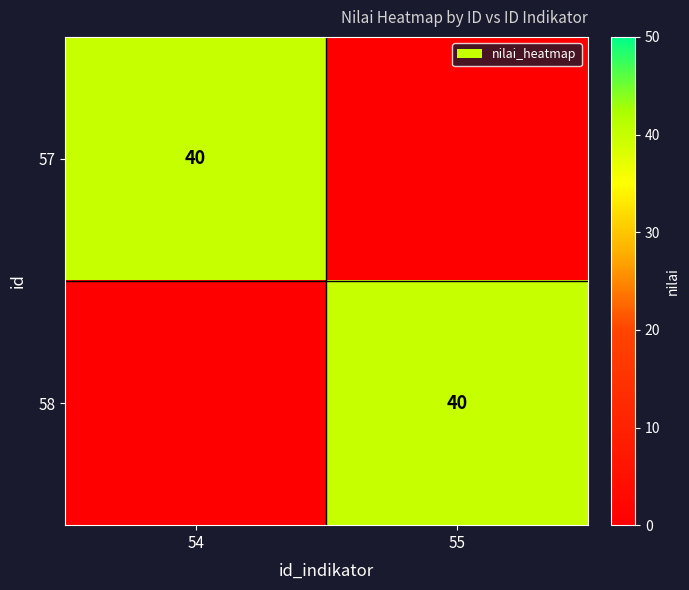

The 57 series shows 40 at 54. True or false?

True